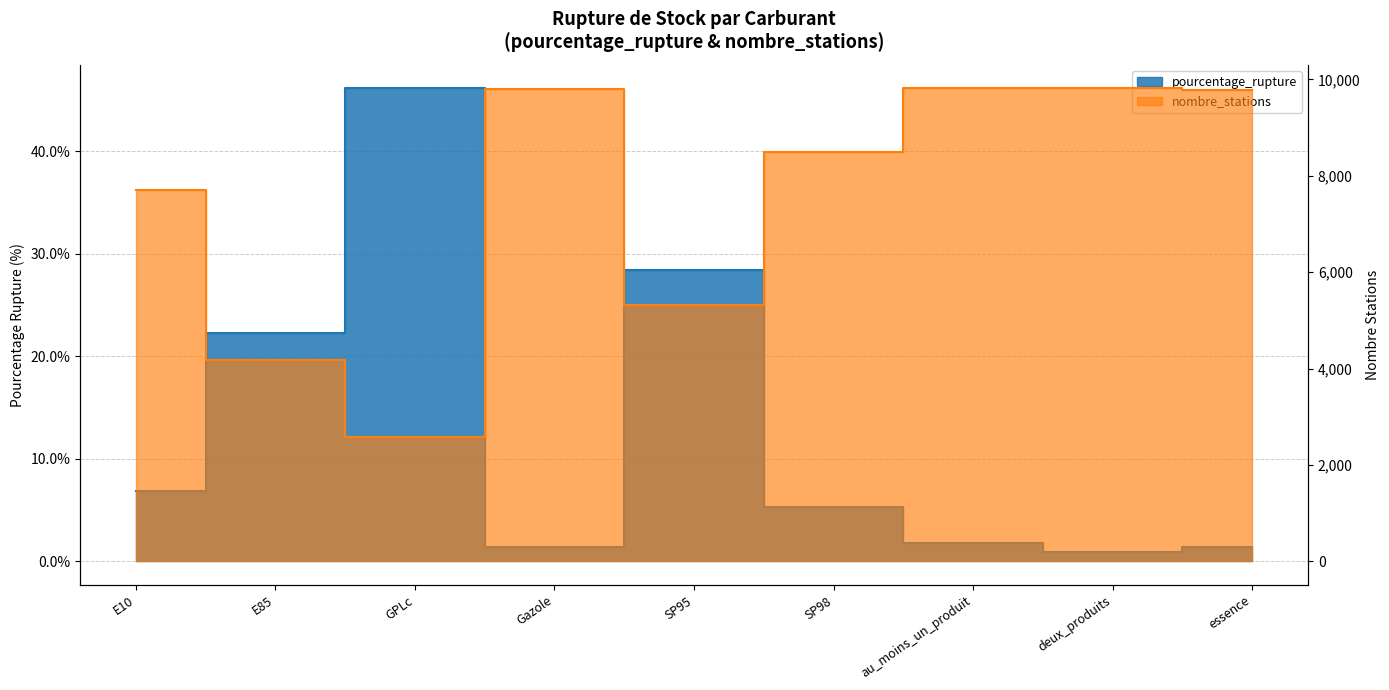

List the series in order of their overall mean, highest first.

nombre_stations, pourcentage_rupture